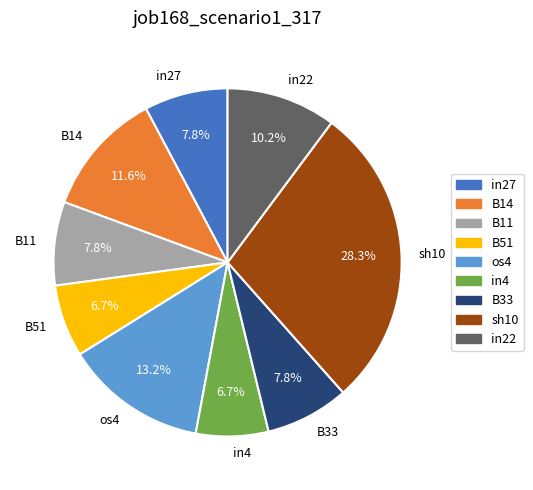

Which slice is the largest?

sh10